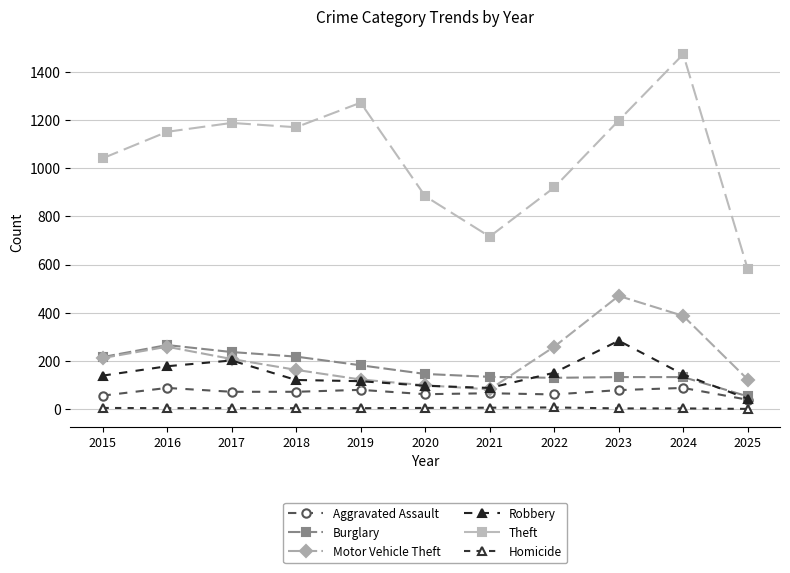

What is the minimum value shown in the chart?

1